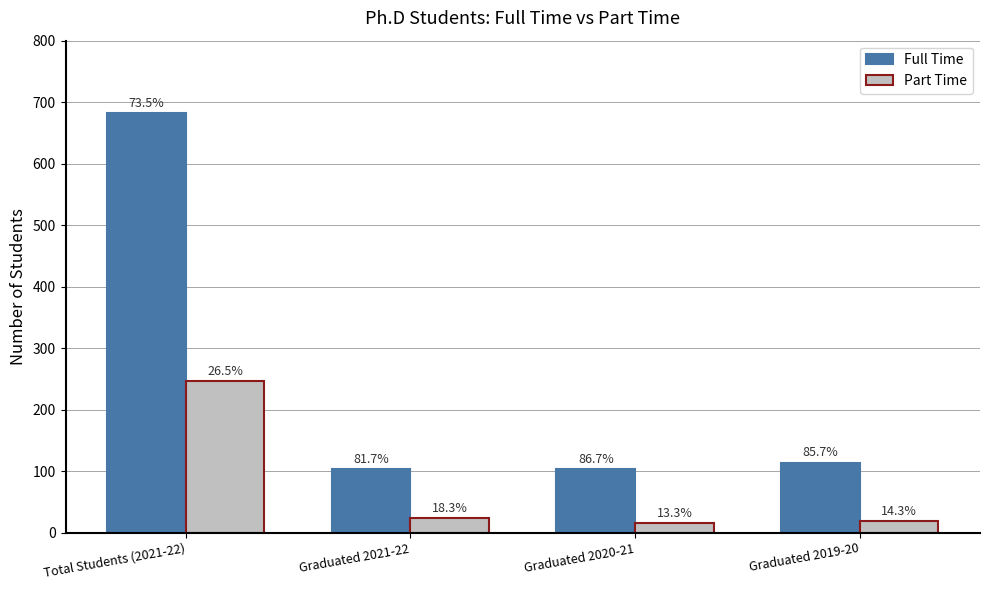

Which series has the widest spread of values?

Full Time